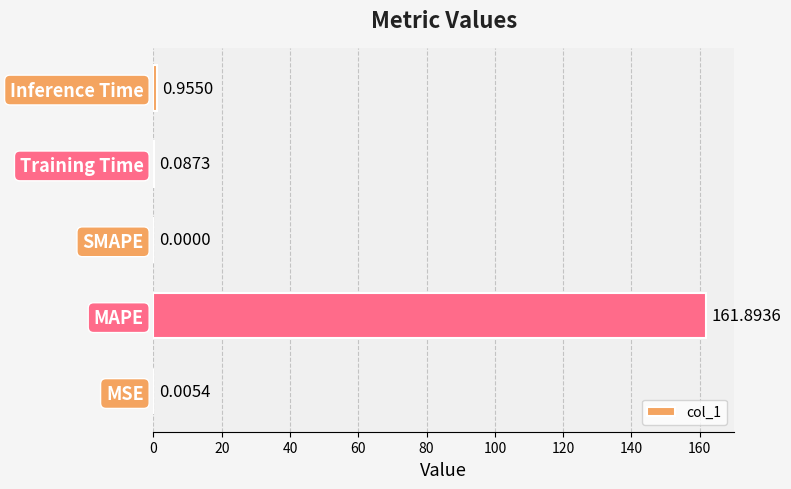

Are the bars grouped side by side (vs. stacked)?

No